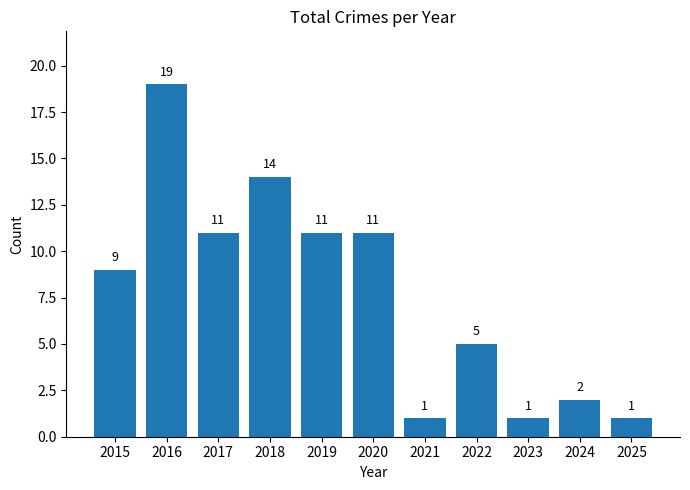

What is the difference between the second highest and minimum values?

13